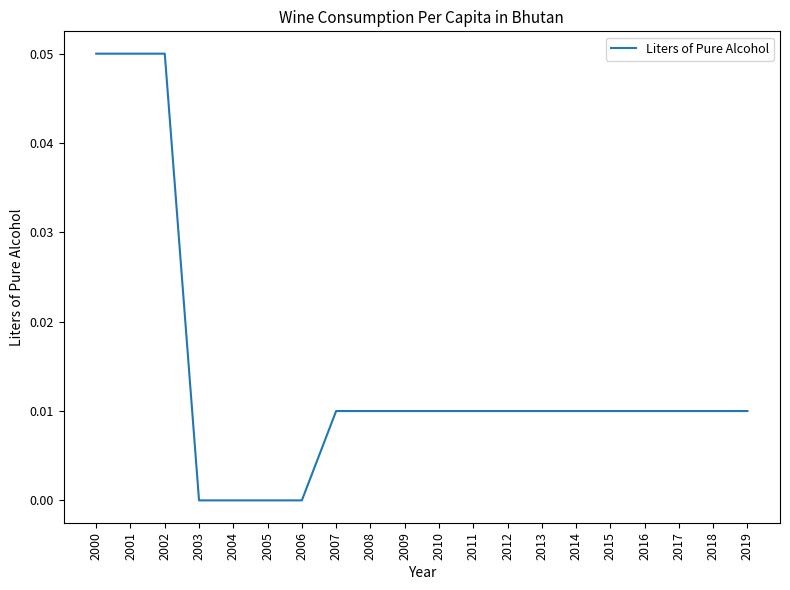

Which has a higher value, 2012 or 2004?

2012